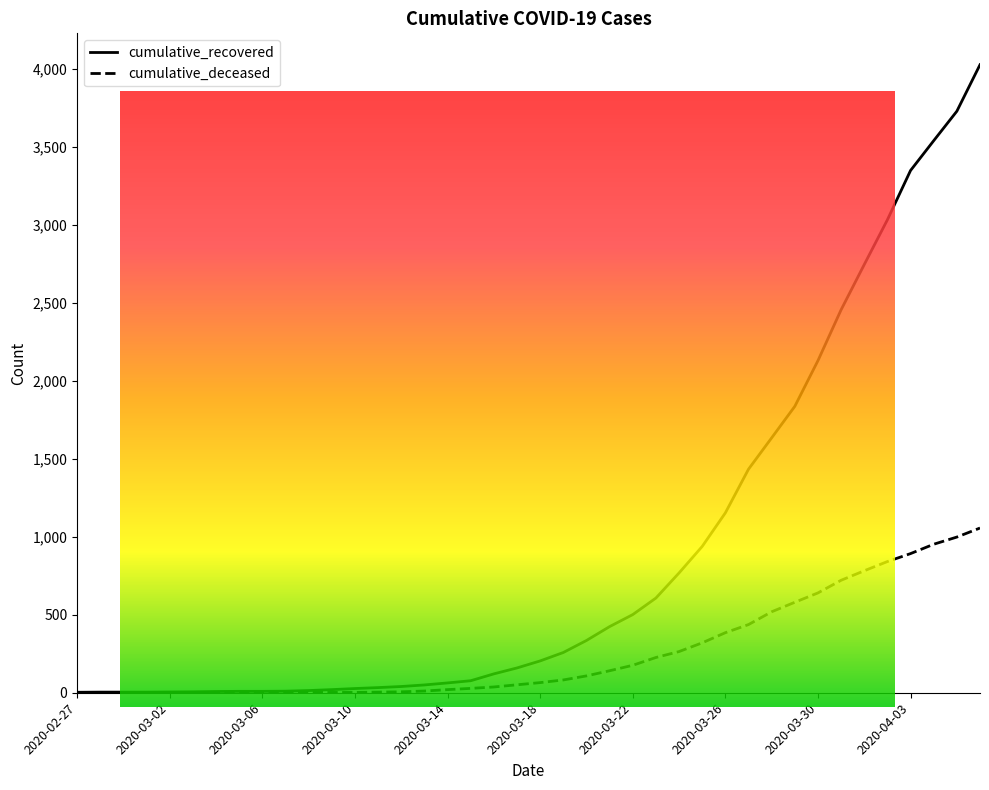

What is the greatest value displayed?

4026